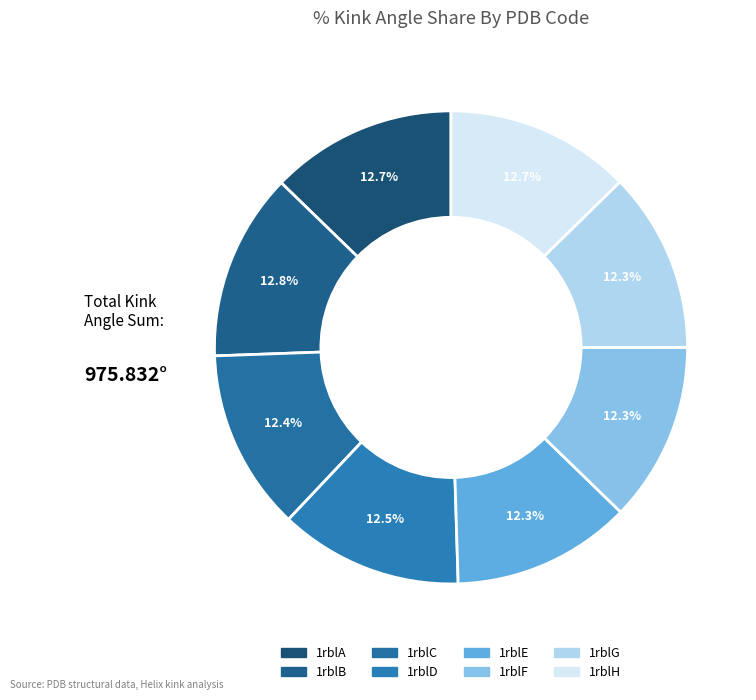

Count the number of slices in the pie.

8